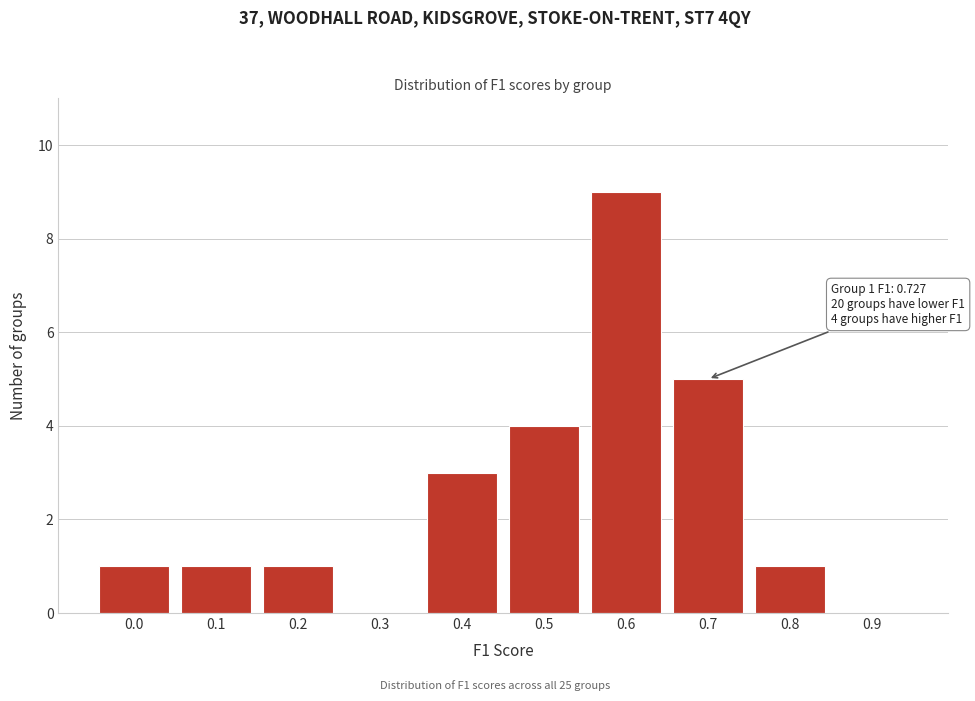

Reading left to right, list all the values displayed in this chart.

0.0=1	0.1=1	0.2=1	0.3=0	0.4=3	0.5=4	0.6=9	0.7=5	0.8=1	0.9=0